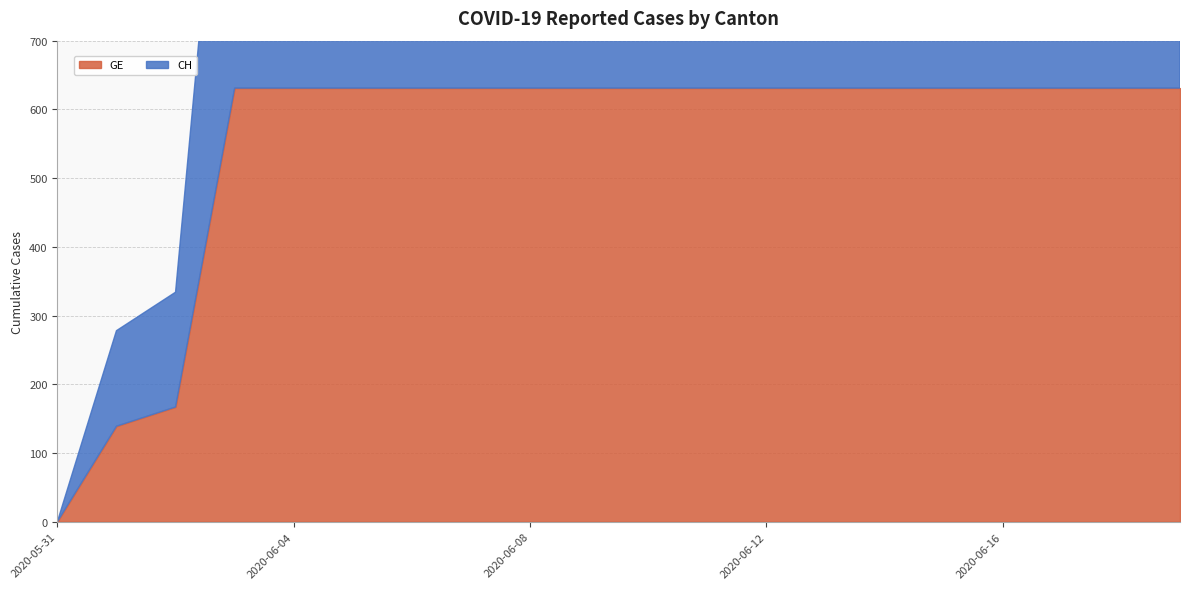

Is it true that CH equals 1105 at 2020-06-19?

False